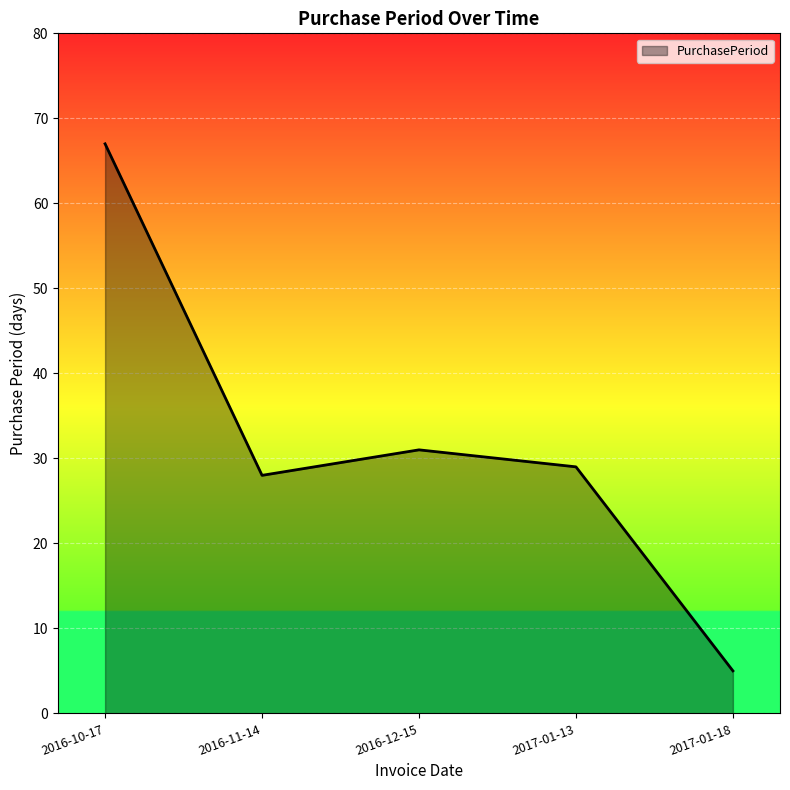

How many series are shown in this chart?

1